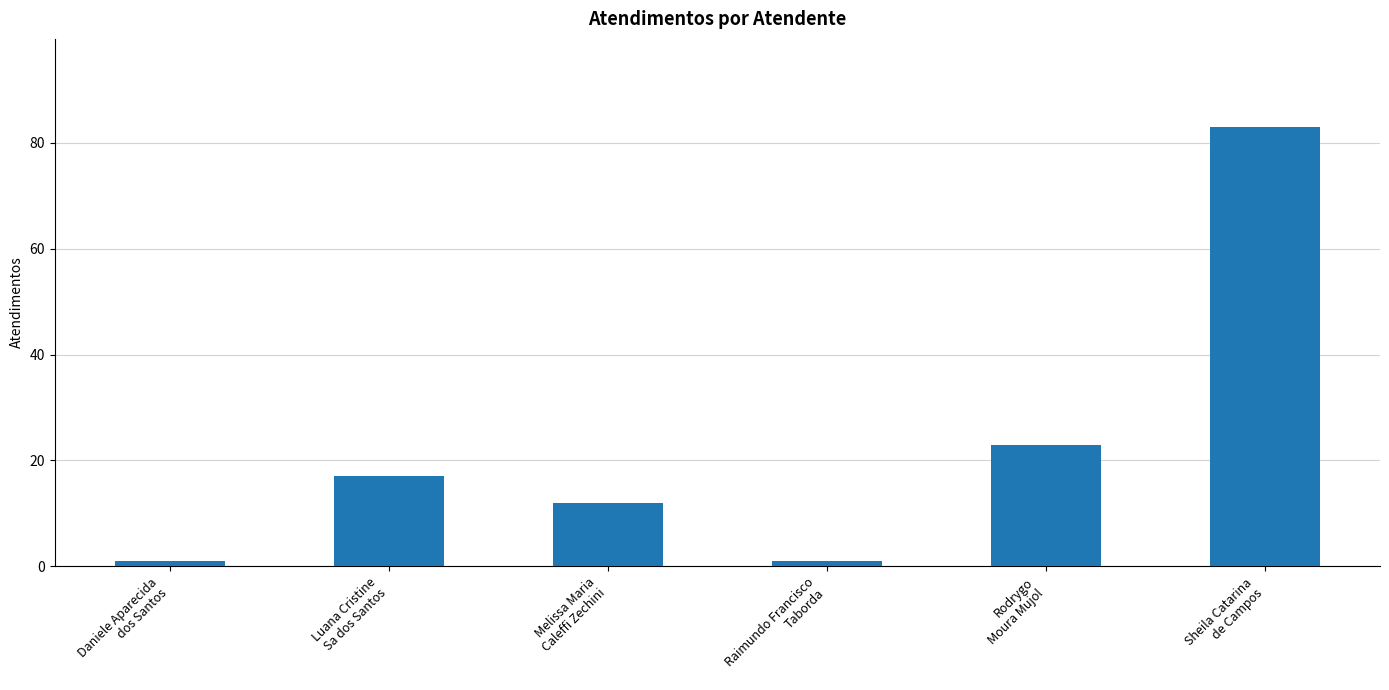

What is the difference between the maximum and minimum values?

82